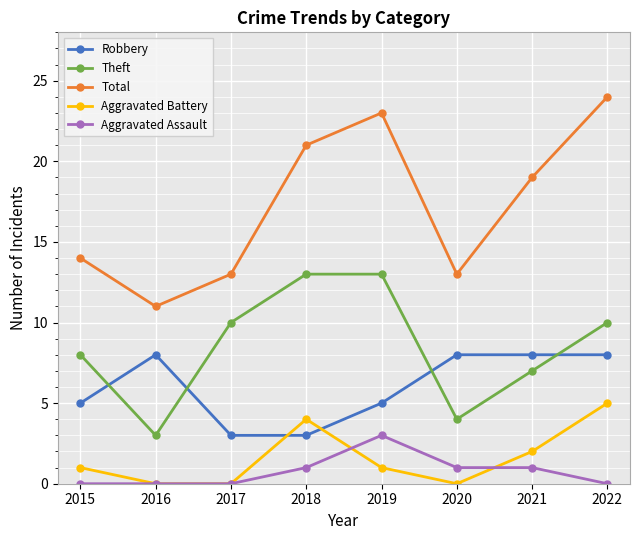

True or false: Total and Robbery cross at least once.

False